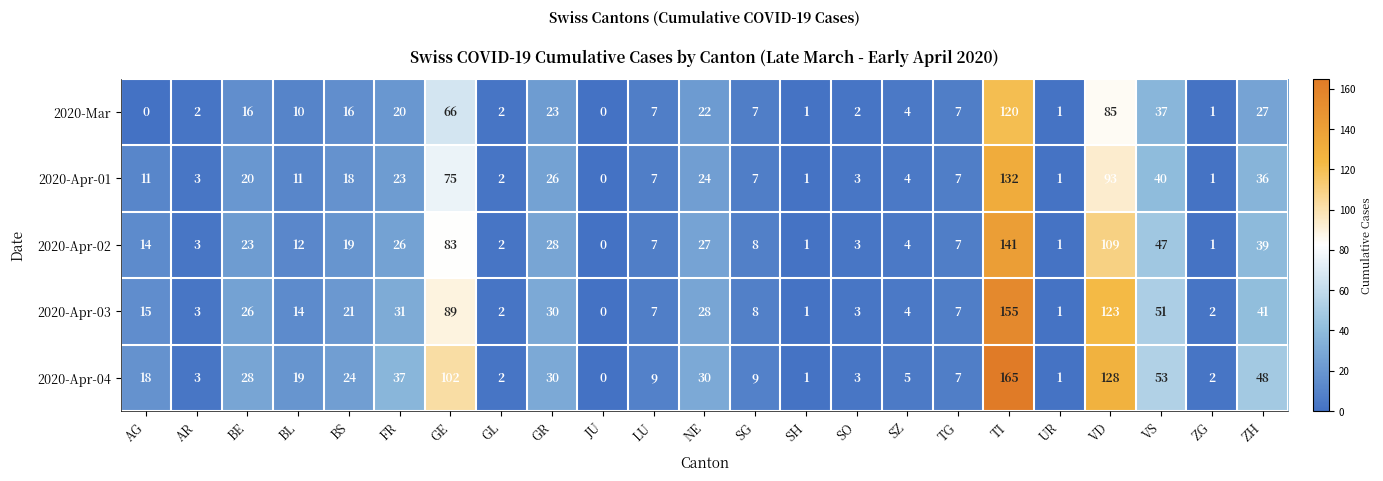

The 2020-Apr-02 series shows 4 at SG. True or false?

False